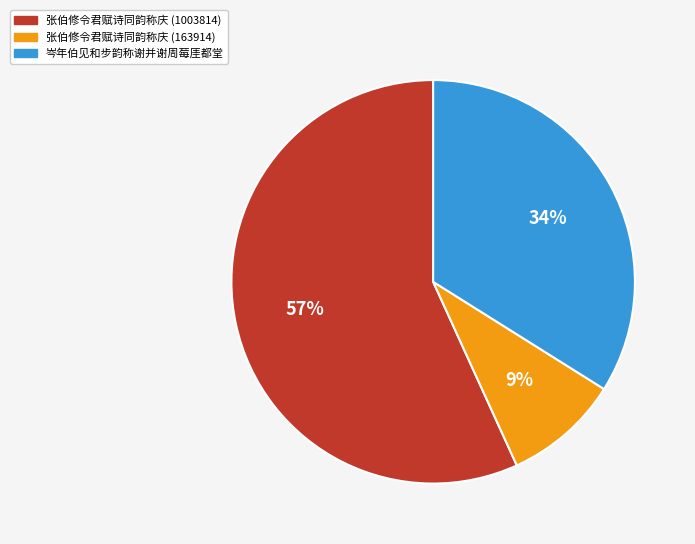

Count the number of slices in the pie.

3